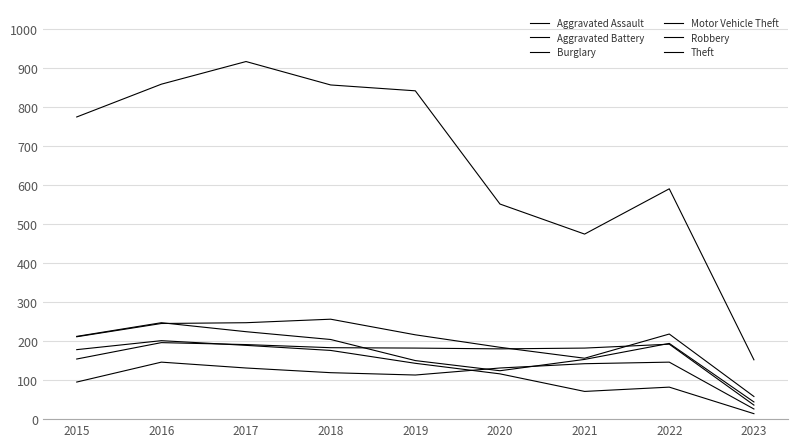

Which series has the widest spread of values?

Theft